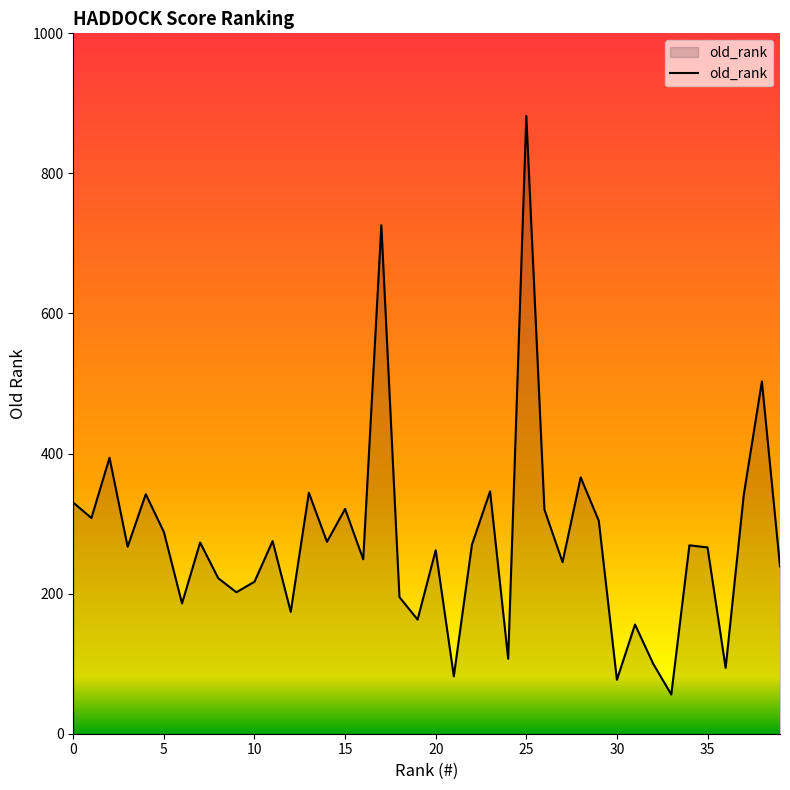

What is the difference between the maximum and minimum values?

826